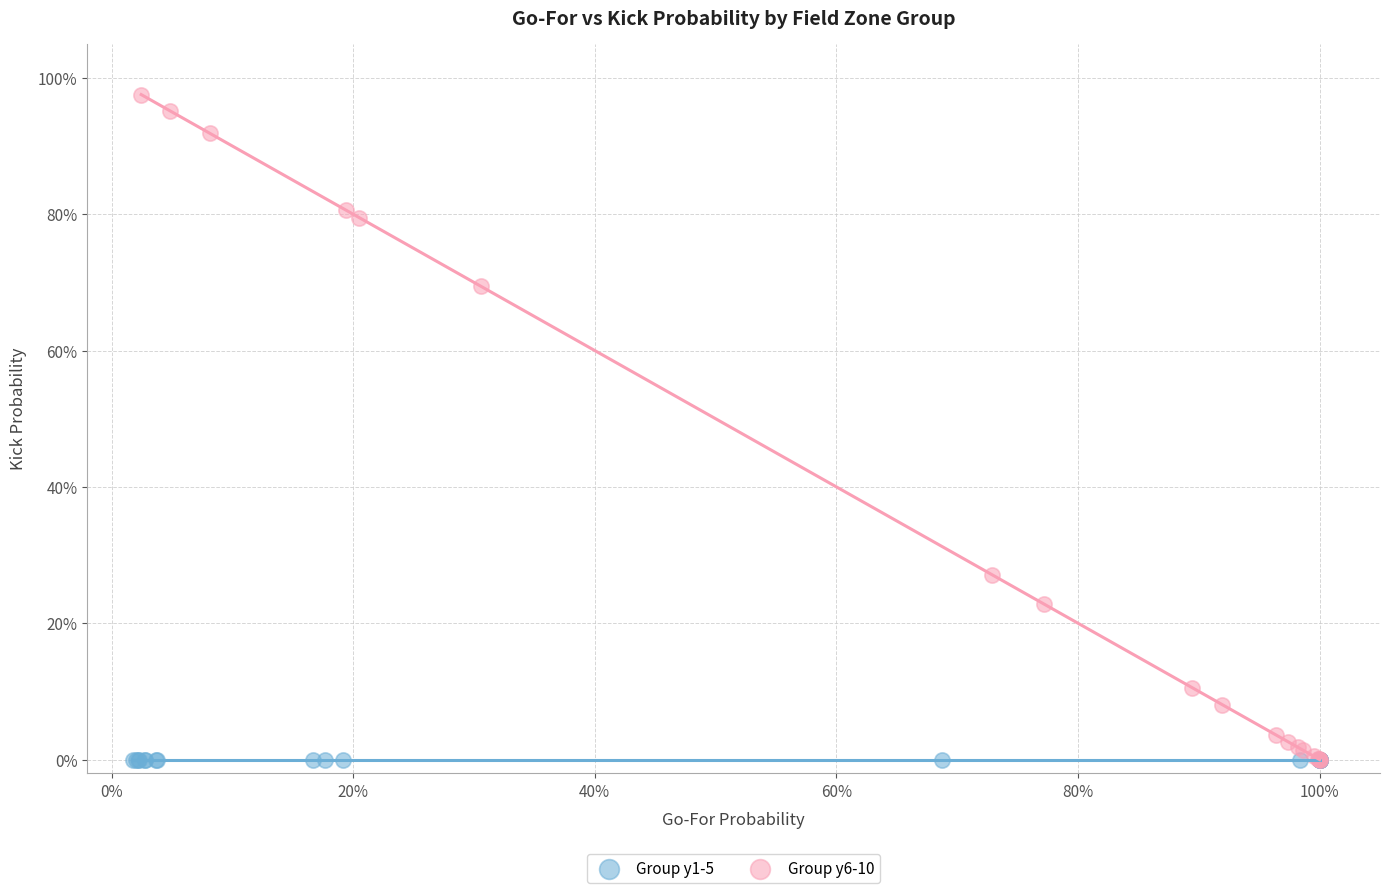

What are all the series names shown in the legend?

Group y1-5, Group y6-10